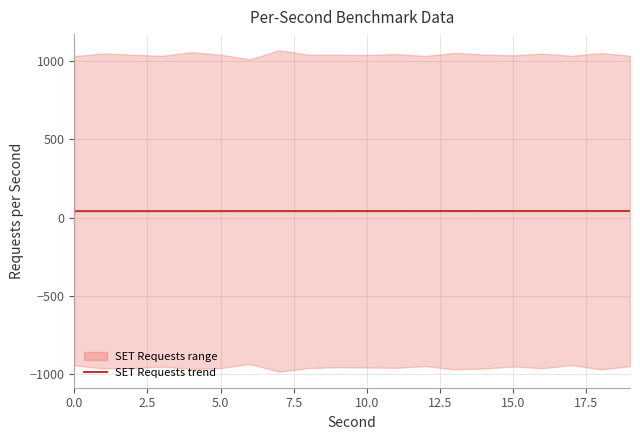

The value at 5.0 is 61.7. True or false?

False